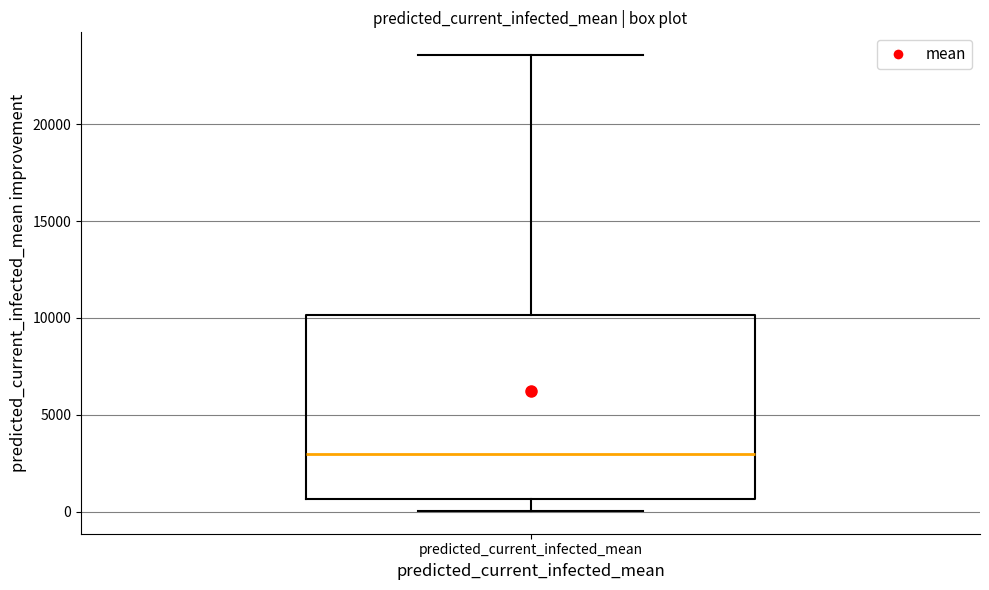

Read this box plot against the y-axis: the position of the median line, the range covered by the box, and the ends of both whiskers. The values are not printed on the chart, so give them approximately, as read against the axis.

median 3000, box 500 to 10000, whiskers 0 to 23500